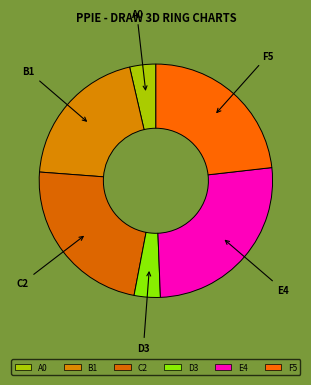

How many segments does this pie chart have?

6